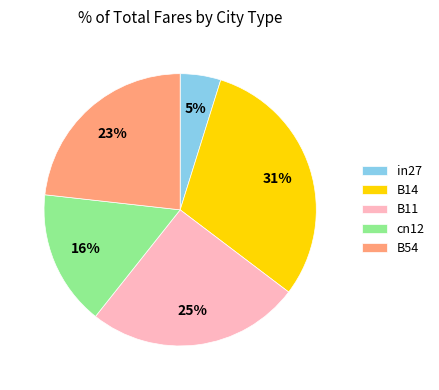

Which slice is the largest?

B14